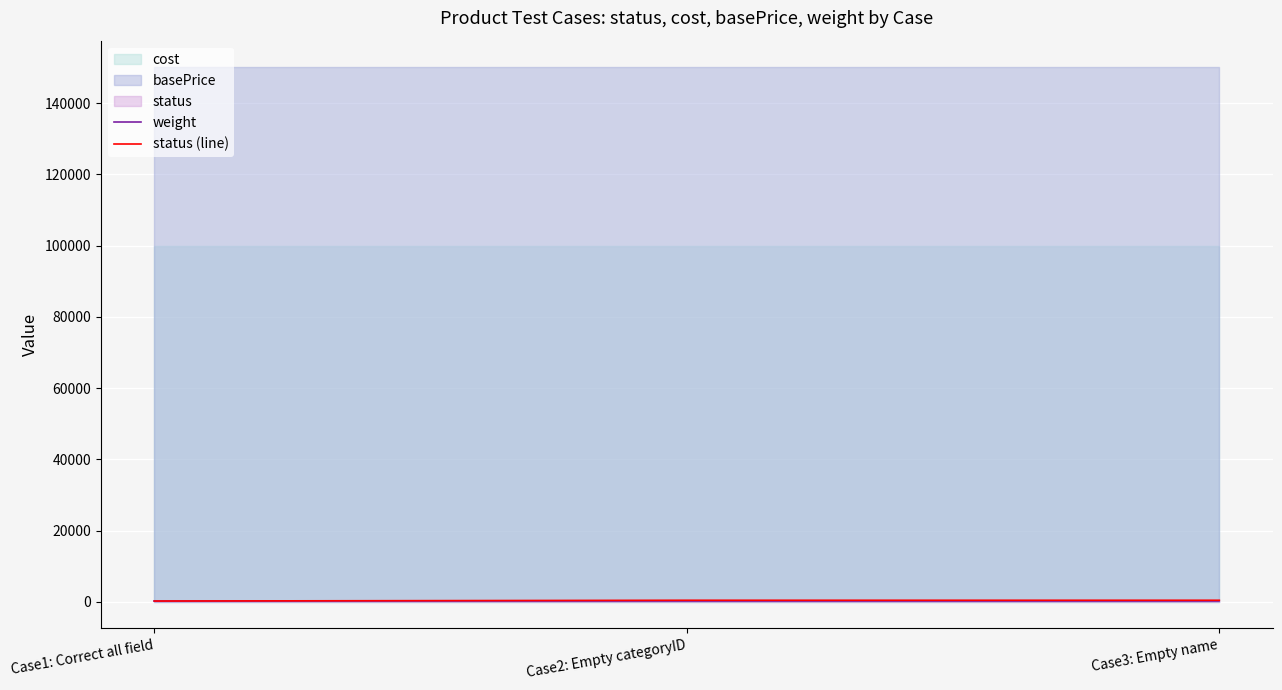

Is the value of weight at Case2: Empty categoryID greater than the value of status (line) at Case3: Empty name?

No